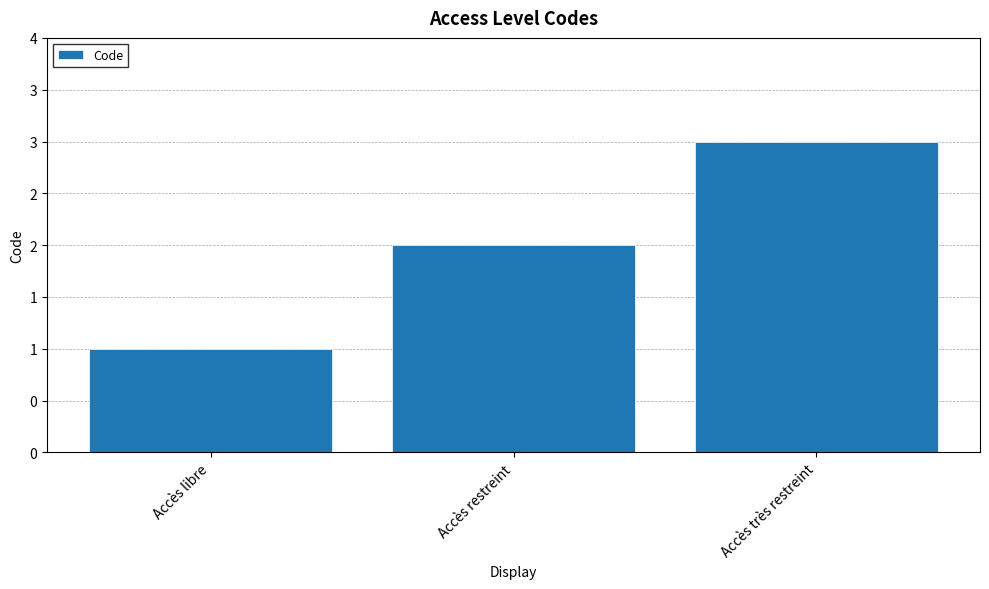

List the labels in order of value, largest first.

Accès très restreint, Accès restreint, Accès libre